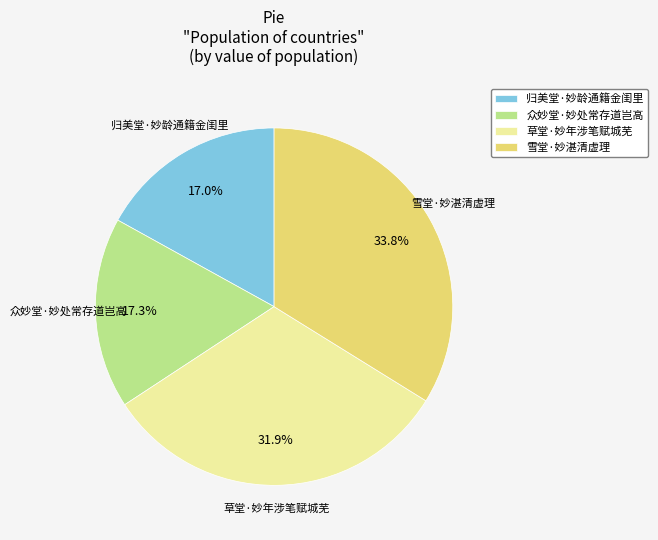

Count the number of slices in the pie.

4